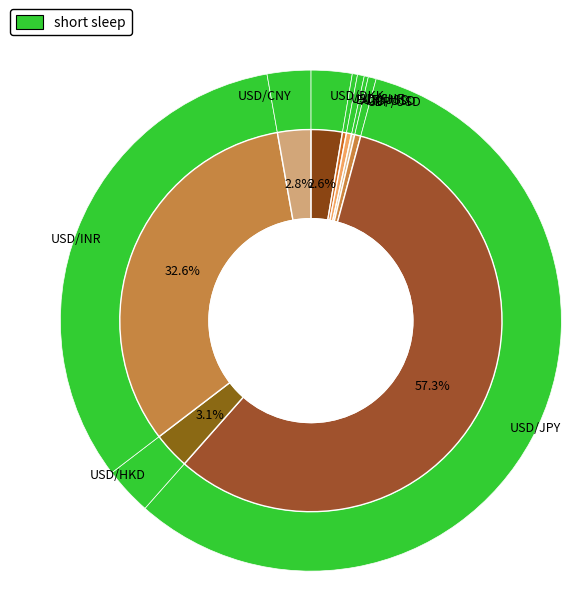

What is the change in value from GBP/USD to USD/INR?

+81.2